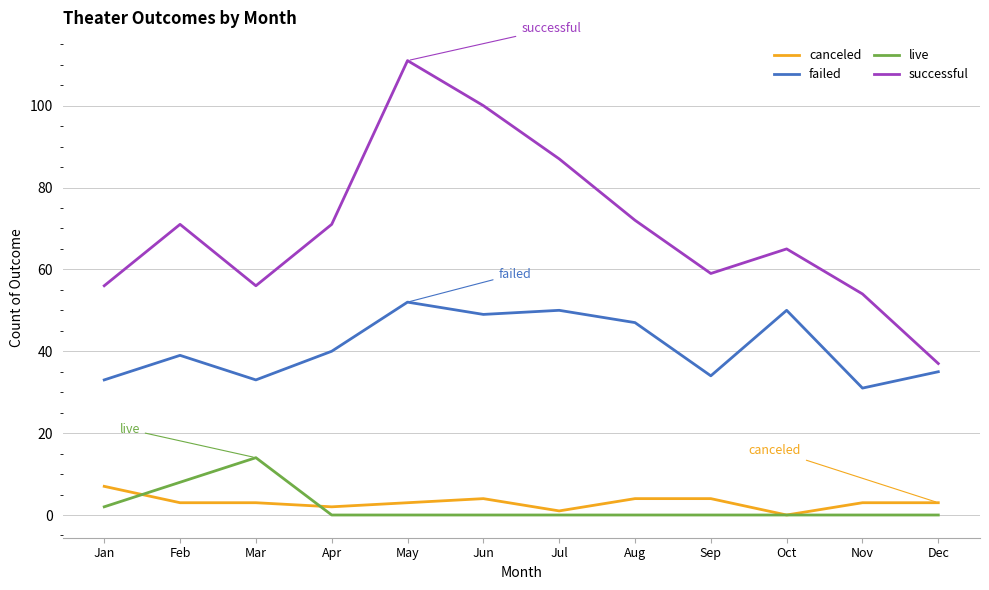

Which series changed the most between Apr and Nov?

successful